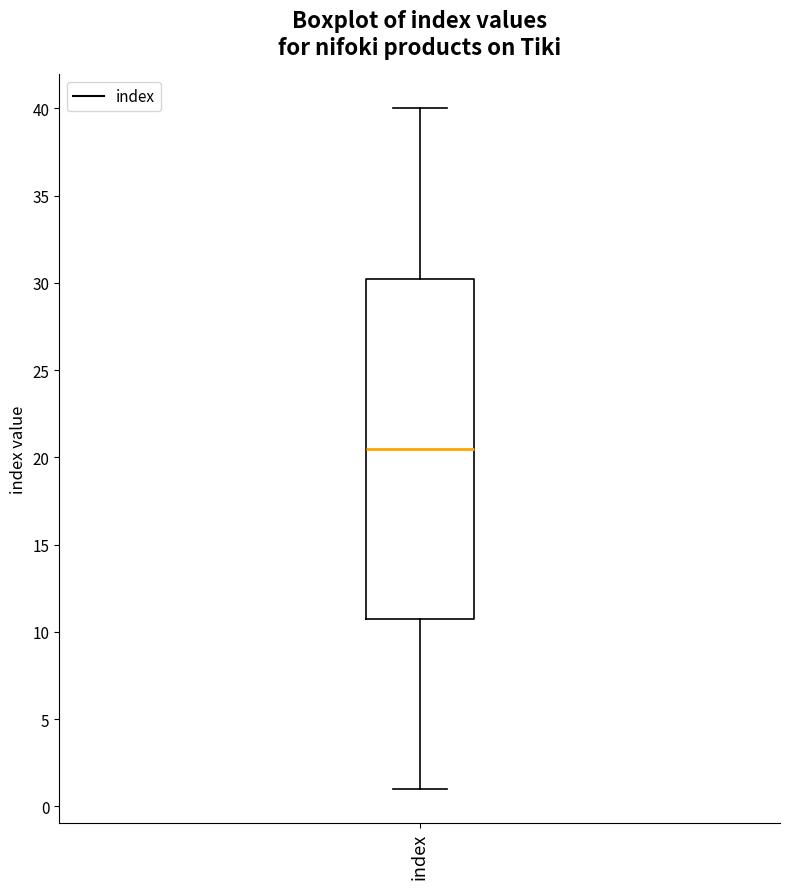

Where is the lower edge of the box for index on the y-axis? The values are not printed on the chart, so give them approximately, as read against the axis.

11.0